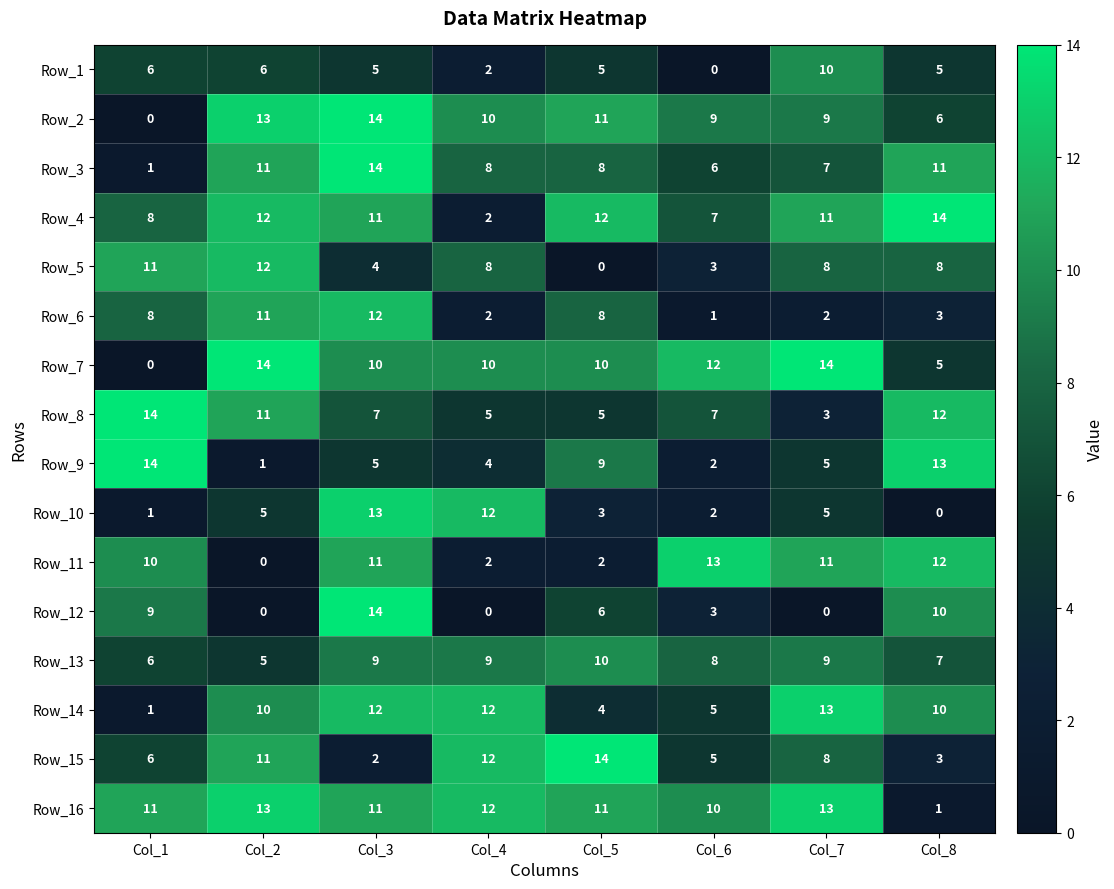

What is the sum of the Row_14 values at Col_1 and Col_6?

6